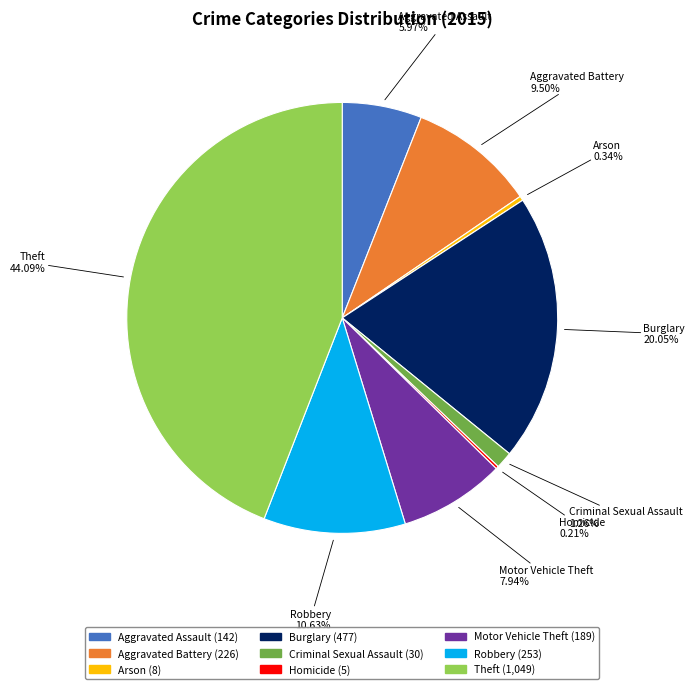

Do Robbery and Motor Vehicle Theft together represent more than half of the pie?

No